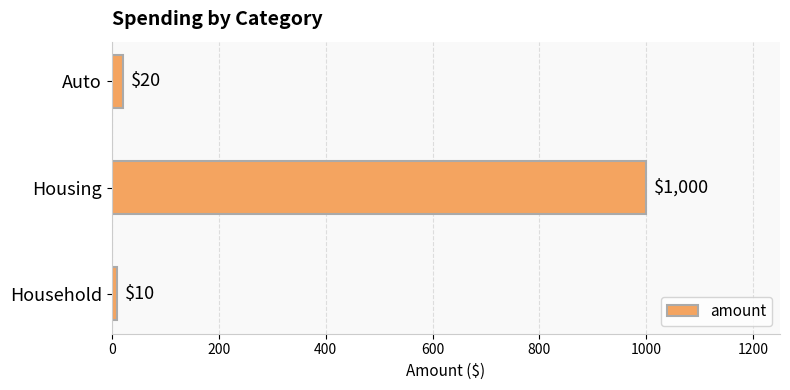

Reading top to bottom, what are all the values shown in this chart?

Auto=20	Housing=1000	Household=10